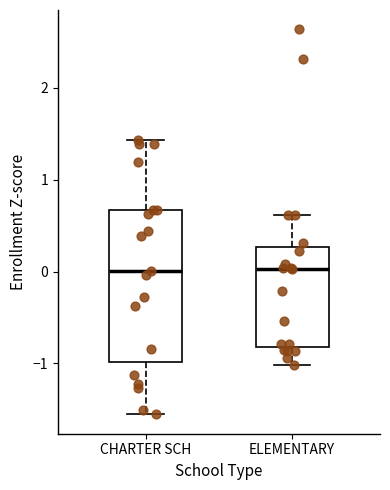

Comparing the boxes themselves (not the whiskers), which one is the tallest?

CHARTER SCH